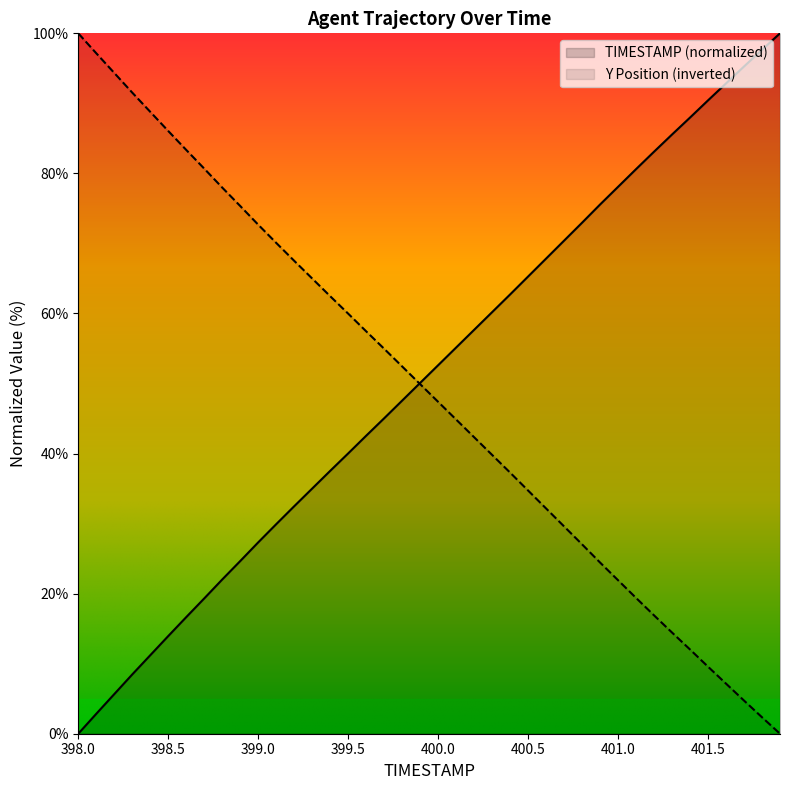

What is the maximum value shown in the chart?

100.0